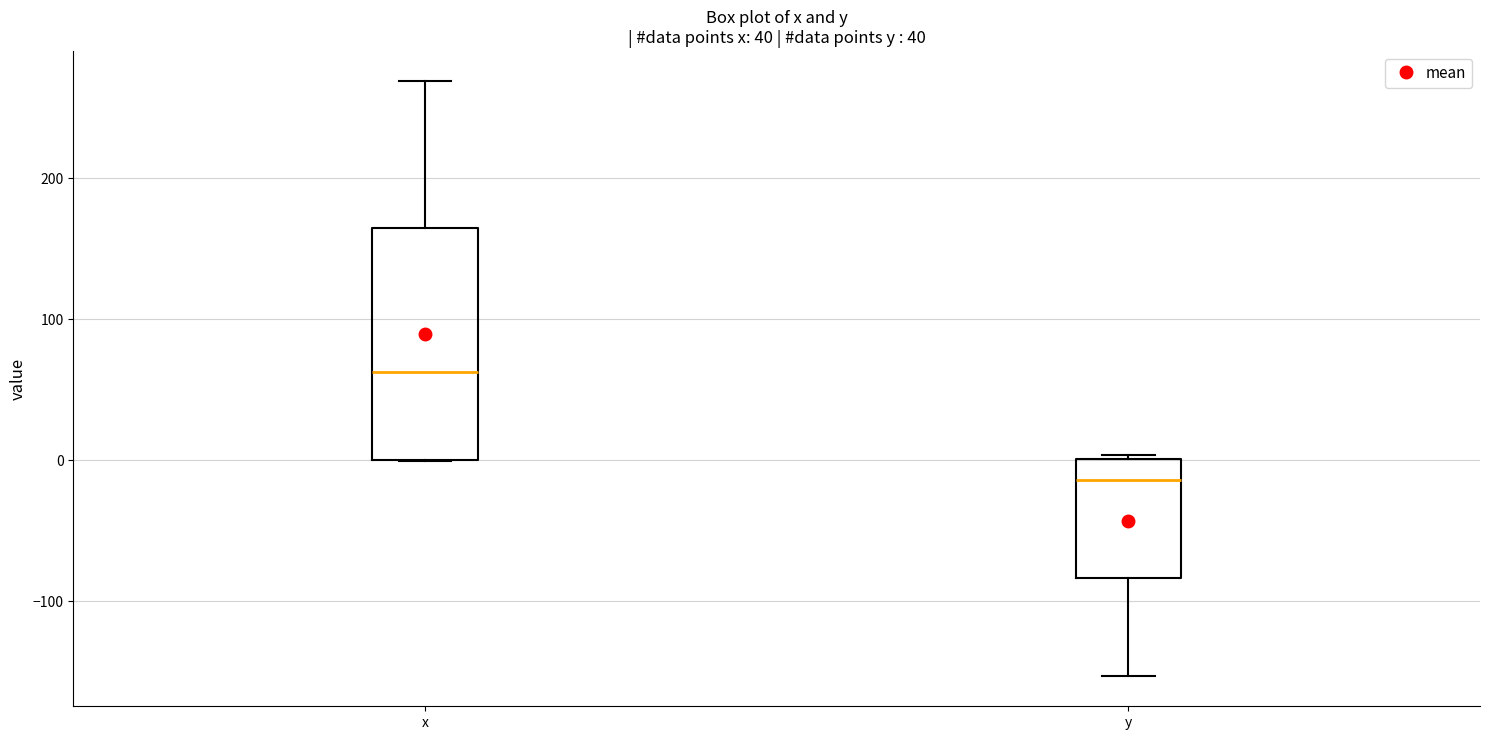

Where does the upper whisker of the box for x end on the y-axis? The values are not printed on the chart, so give them approximately, as read against the axis.

270